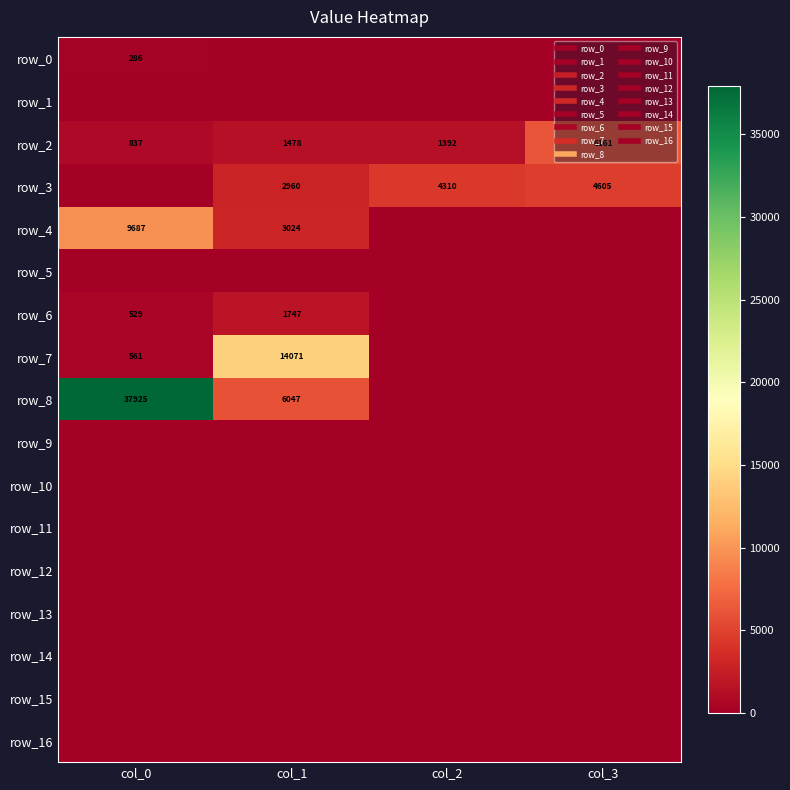

Reading left to right, list all the values displayed in this chart.

row_0: 286.1	0.0	0.0	0.0
row_1: 0.0	0.0	0.0	0.0
row_2: 837.1	1478.2	1392.0	6161.0
row_3: 0.0	2959.7	4310.3	4605.4
row_4: 9687.5	3023.7	0.0	0.0
row_5: 0.0	0.0	0.0	0.0
row_6: 529.4	1747.3	0.0	0.0
row_7: 560.8	14070.9	0.0	0.0
row_8: 37925.2	6046.5	0.0	0.0
row_9: 0.0	0.0	0.0	0.0
row_10: 0.0	0.0	0.0	0.0
row_11: 0.0	0.0	0.0	0.0
row_12: 0.0	0.0	0.0	0.0
row_13: 0.0	0.0	0.0	0.0
row_14: 0.0	0.0	0.0	0.0
row_15: 0.0	0.0	0.0	0.0
row_16: 0.0	0.0	0.0	0.0